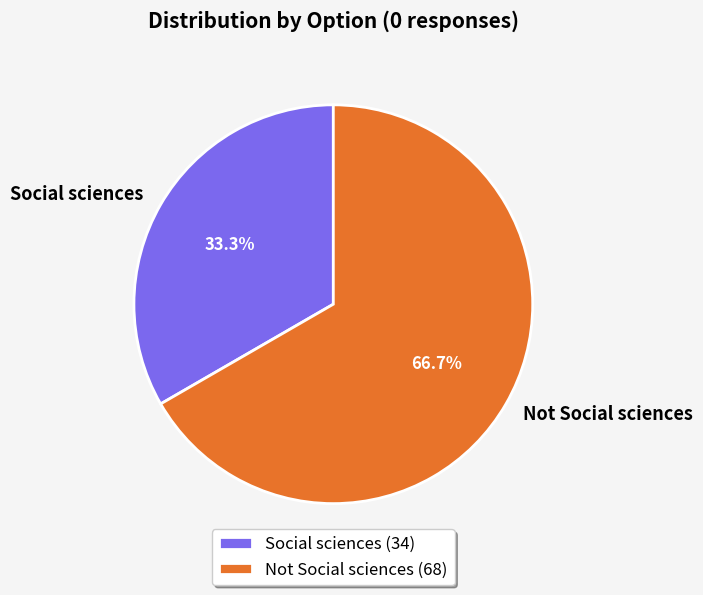

True or false: Not Social sciences accounts for 77% of the total.

False